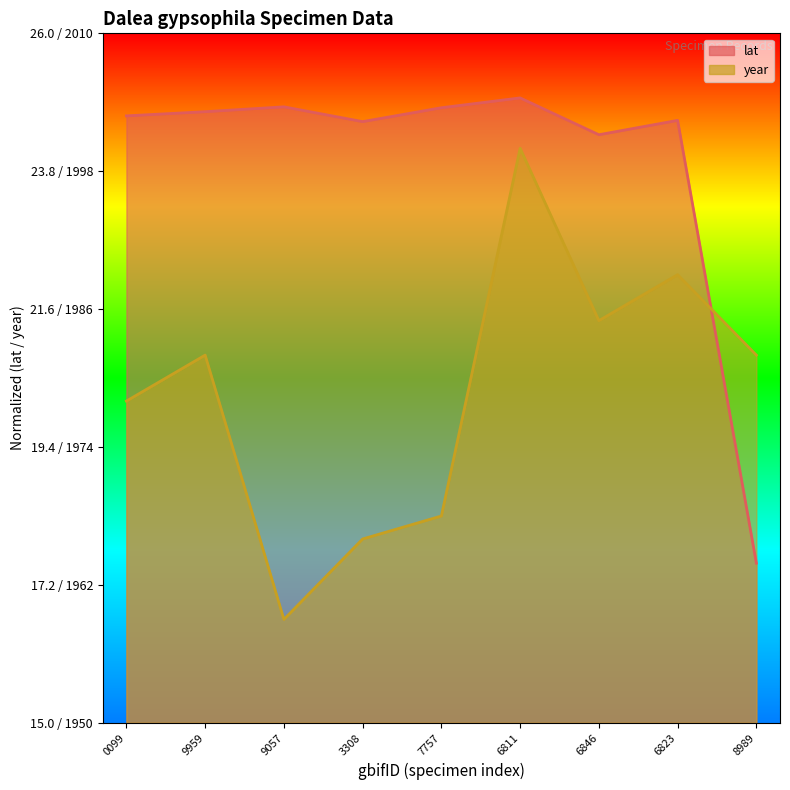

At which label does lat reach its peak?

6811